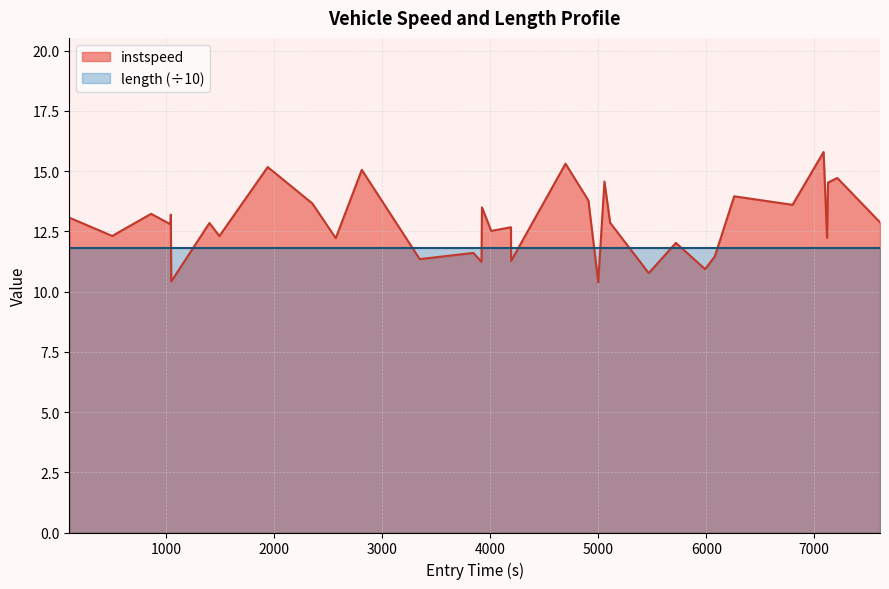

Does the chart have visible grid lines?

Yes